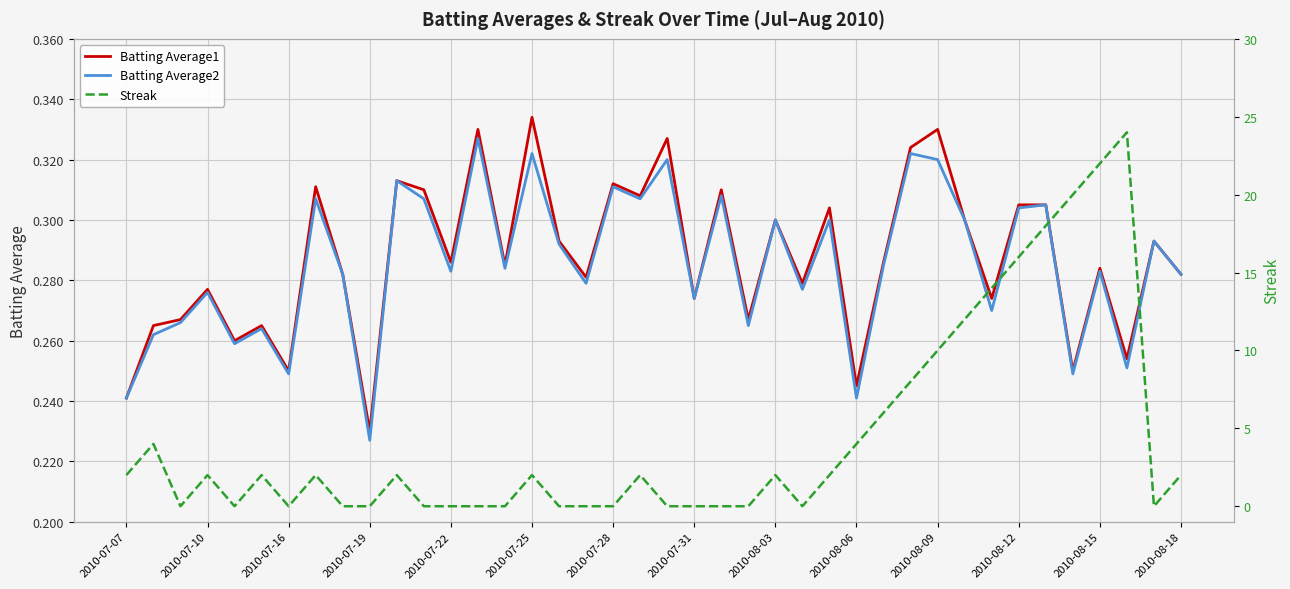

At which label does Batting Average1 reach its peak?

2010-07-25